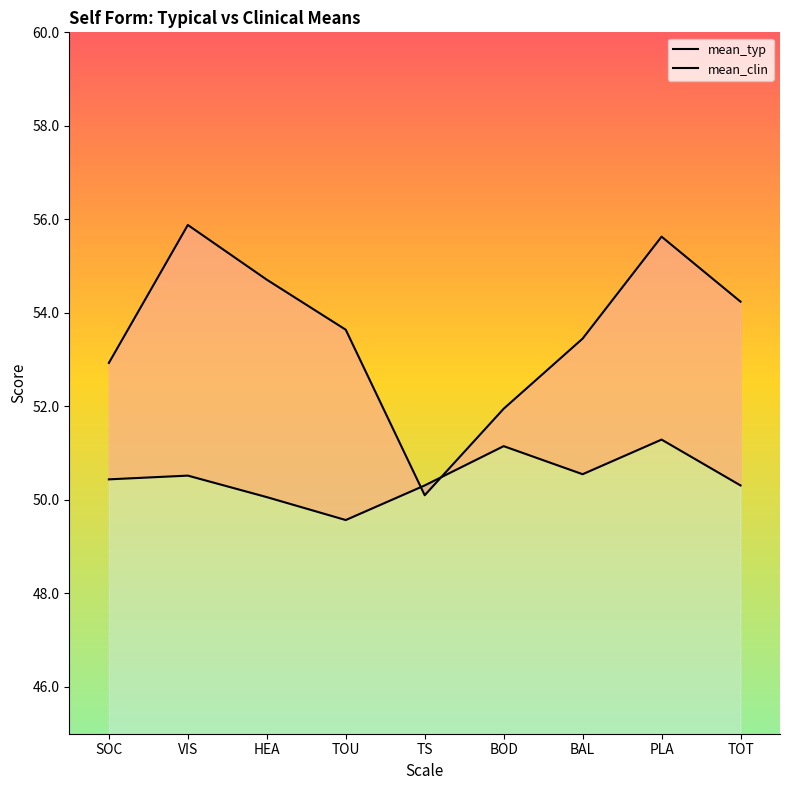

True or false: mean_typ has more than 2 interior local peaks.

True